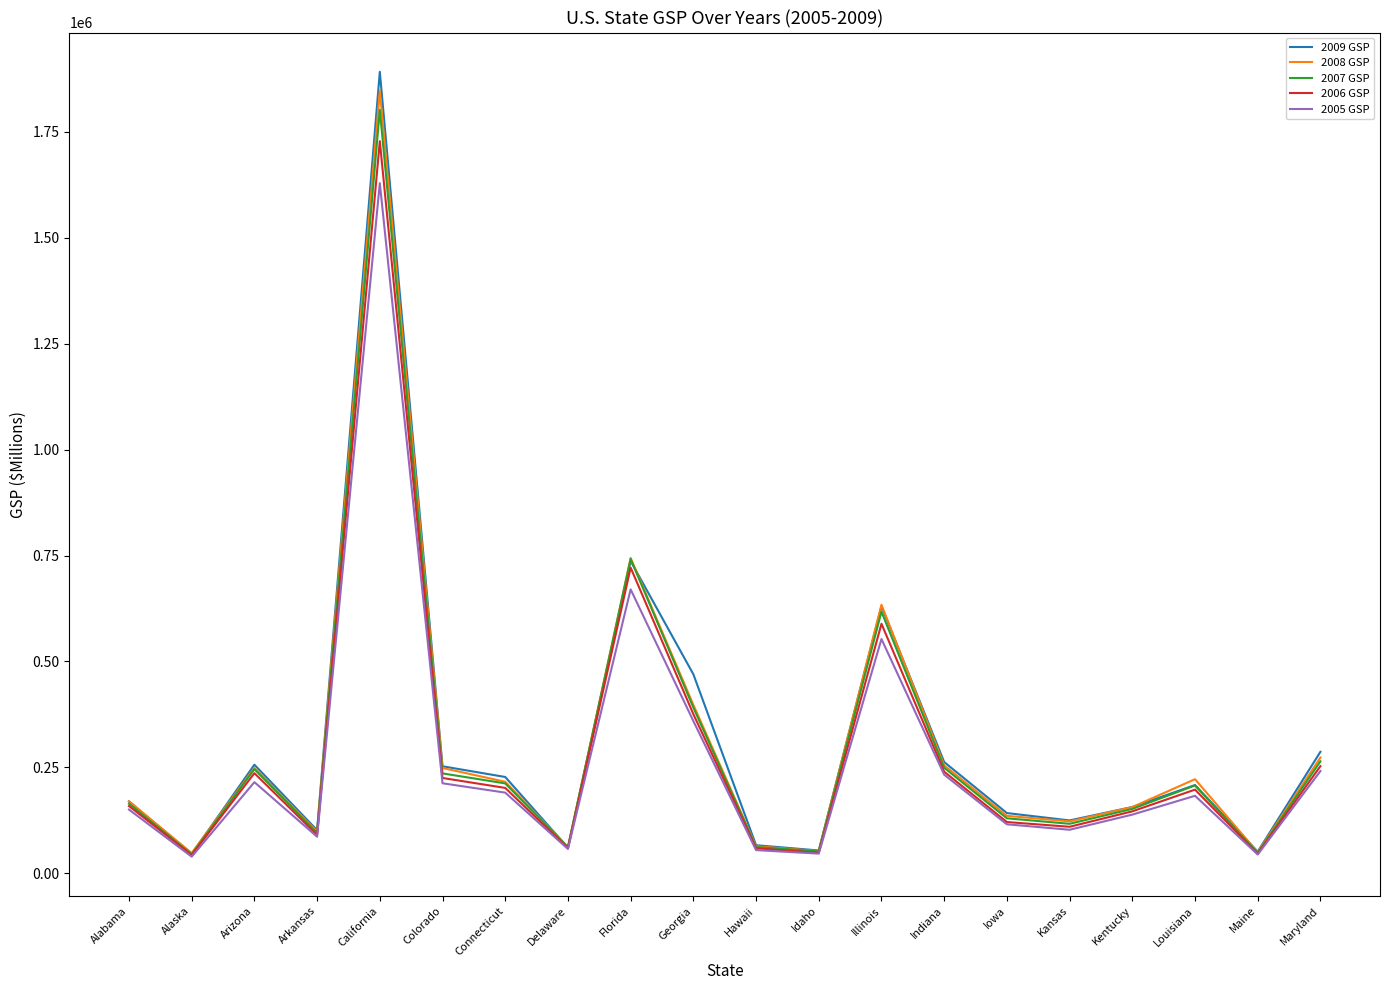

The value of 2005 GSP at Arizona is 378722. True or false?

False